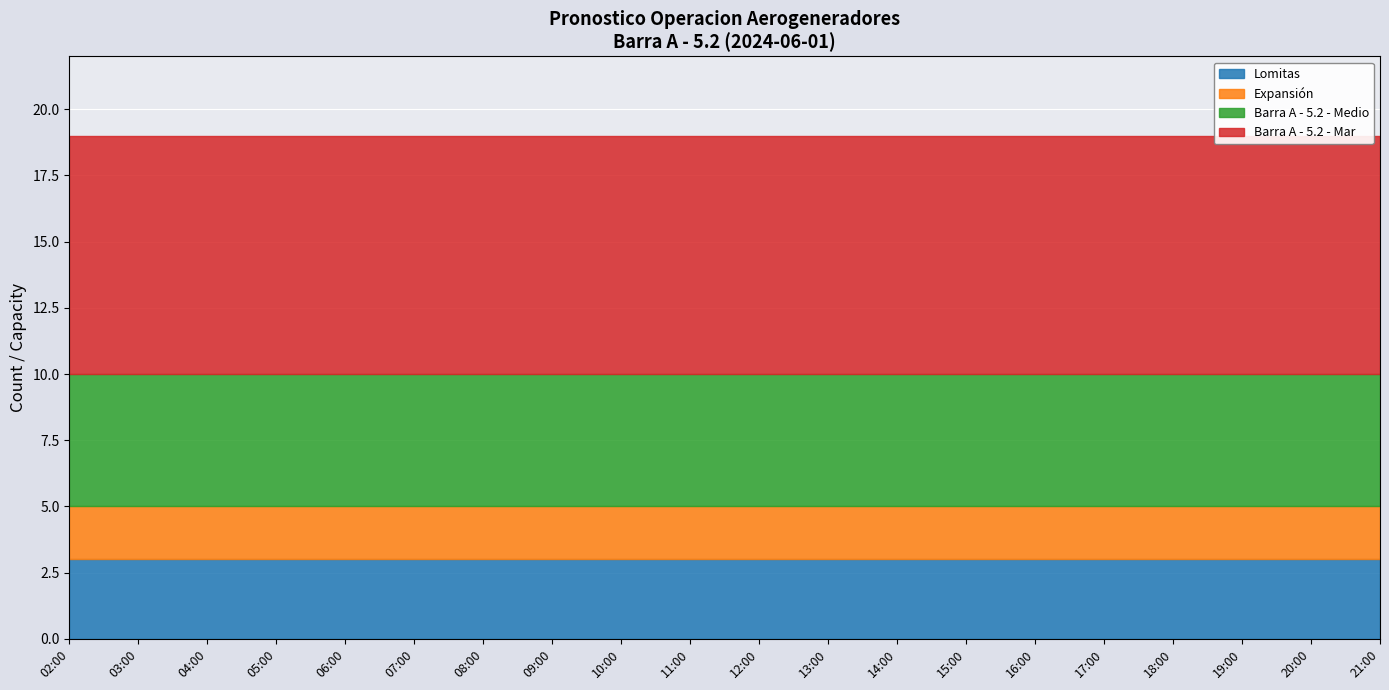

Between 03:00 and 05:00, which series saw the biggest shift?

Lomitas